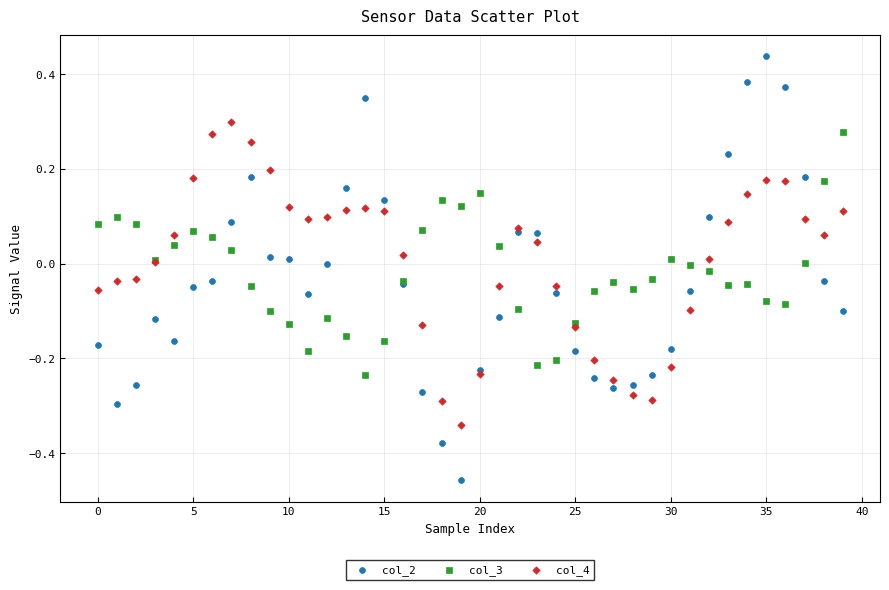

Which series contains the highest Y value?

col_2